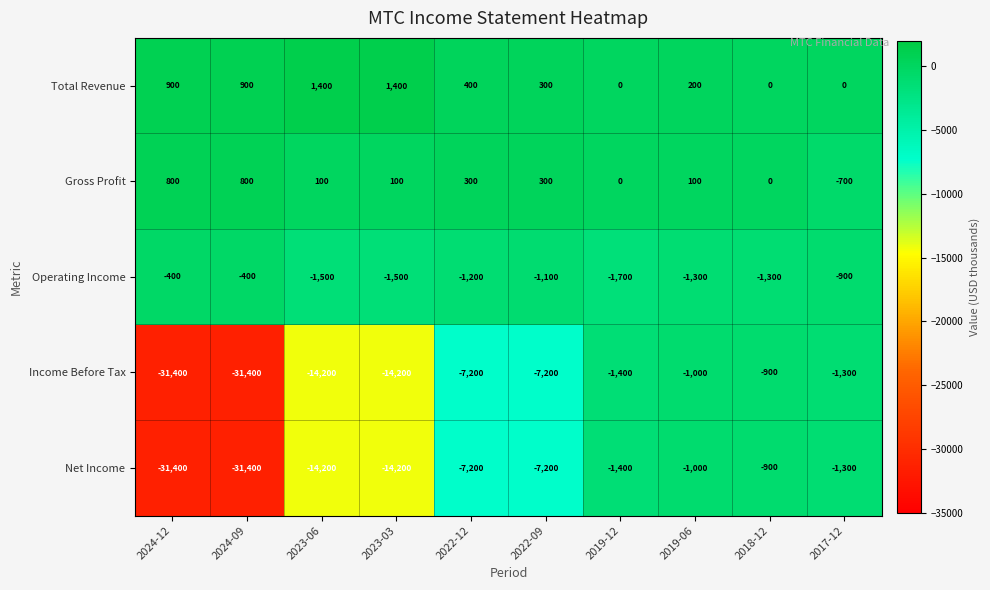

What is the sum of all Gross Profit values?

1800